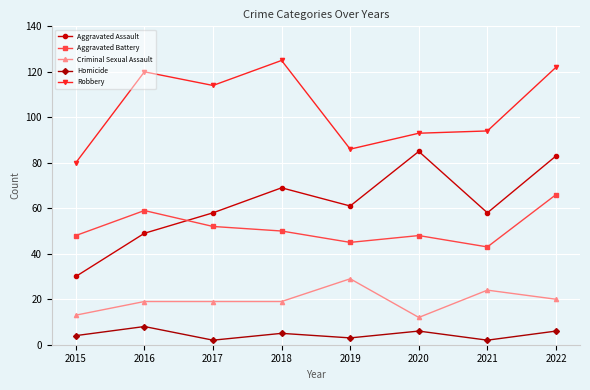

What is the difference between the second highest and second lowest values in the Aggravated Battery series?

14